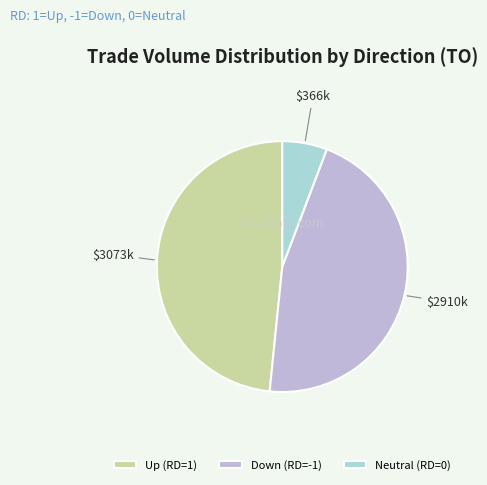

Is there a majority slice in this chart?

No